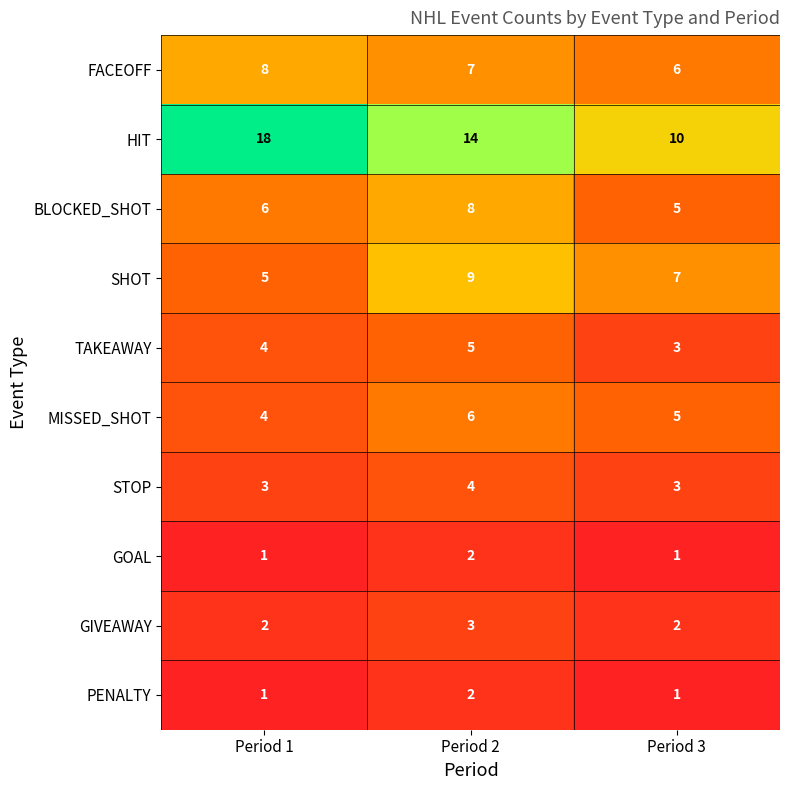

Reading left to right, transcribe all the data shown in this chart.

FACEOFF: 8	7	6
HIT: 18	14	10
BLOCKED_SHOT: 6	8	5
SHOT: 5	9	7
TAKEAWAY: 4	5	3
MISSED_SHOT: 4	6	5
STOP: 3	4	3
GOAL: 1	2	1
GIVEAWAY: 2	3	2
PENALTY: 1	2	1